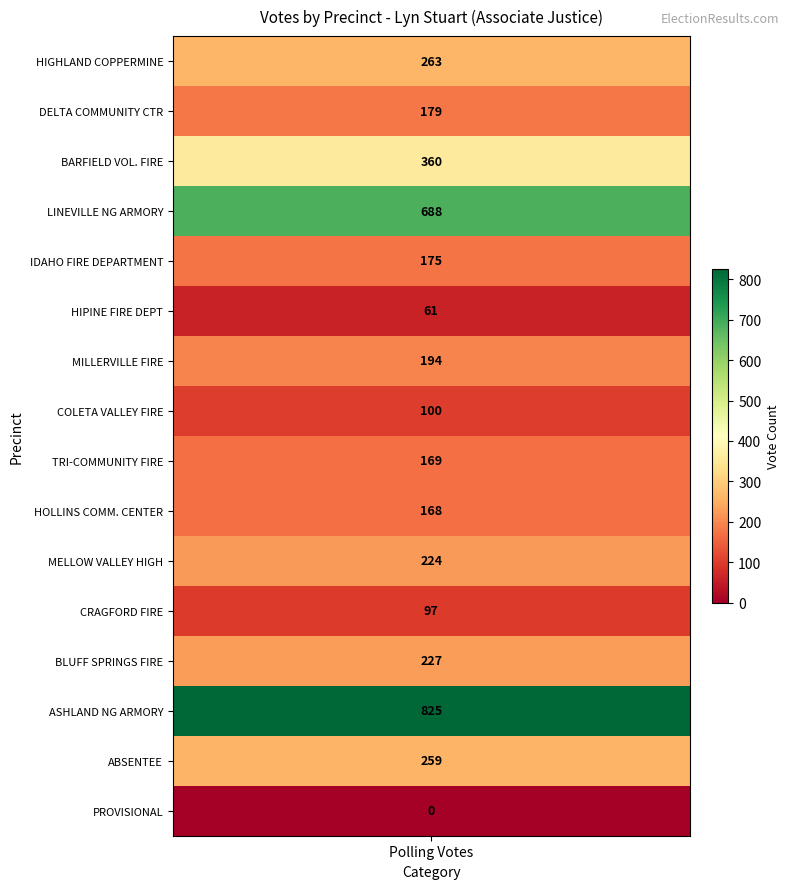

List the labels in order of value, largest first.

ASHLAND NG ARMORY, LINEVILLE NG ARMORY, BARFIELD VOL. FIRE, HIGHLAND COPPERMINE, ABSENTEE, BLUFF SPRINGS FIRE, MELLOW VALLEY HIGH, MILLERVILLE FIRE, DELTA COMMUNITY CTR, IDAHO FIRE DEPARTMENT, TRI-COMMUNITY FIRE, HOLLINS COMM. CENTER, COLETA VALLEY FIRE, CRAGFORD FIRE, HIPINE FIRE DEPT, PROVISIONAL